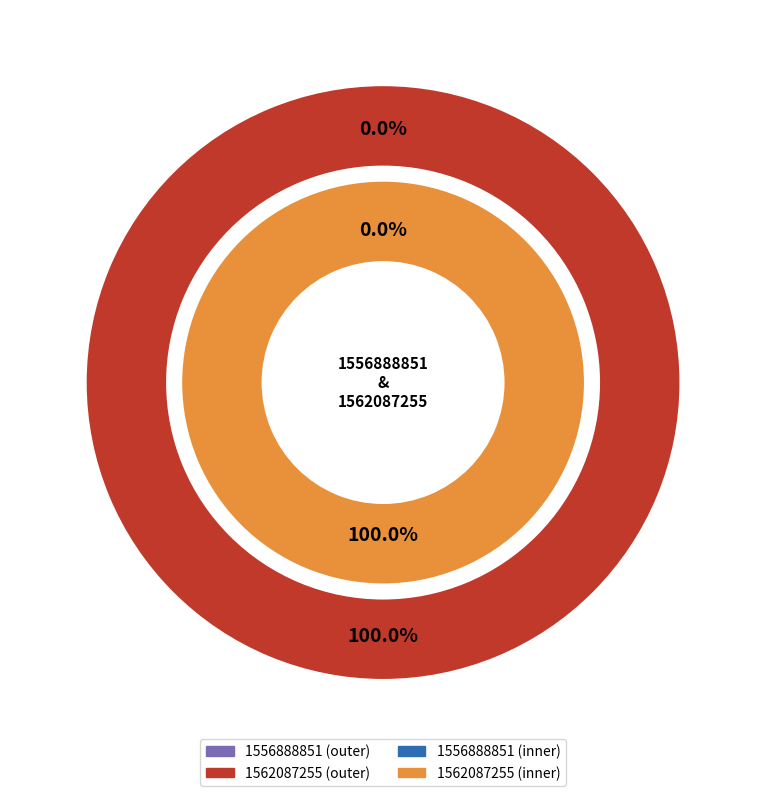

How many segments does this pie chart have?

2